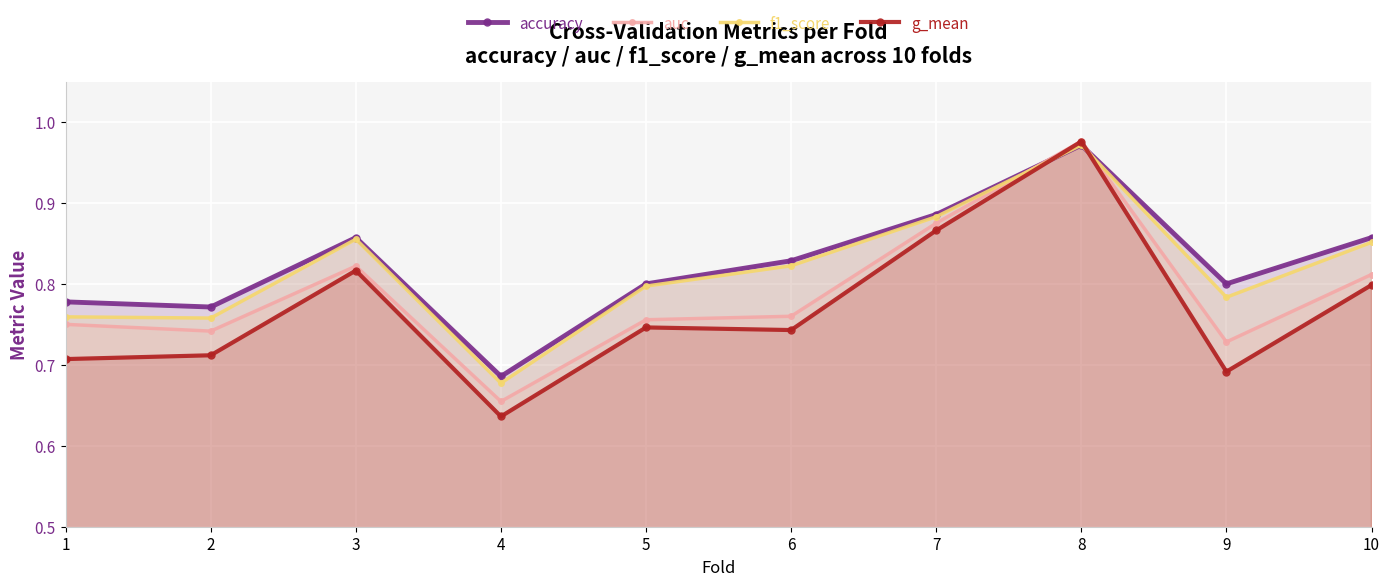

How many times do auc and f1_score cross each other?

2